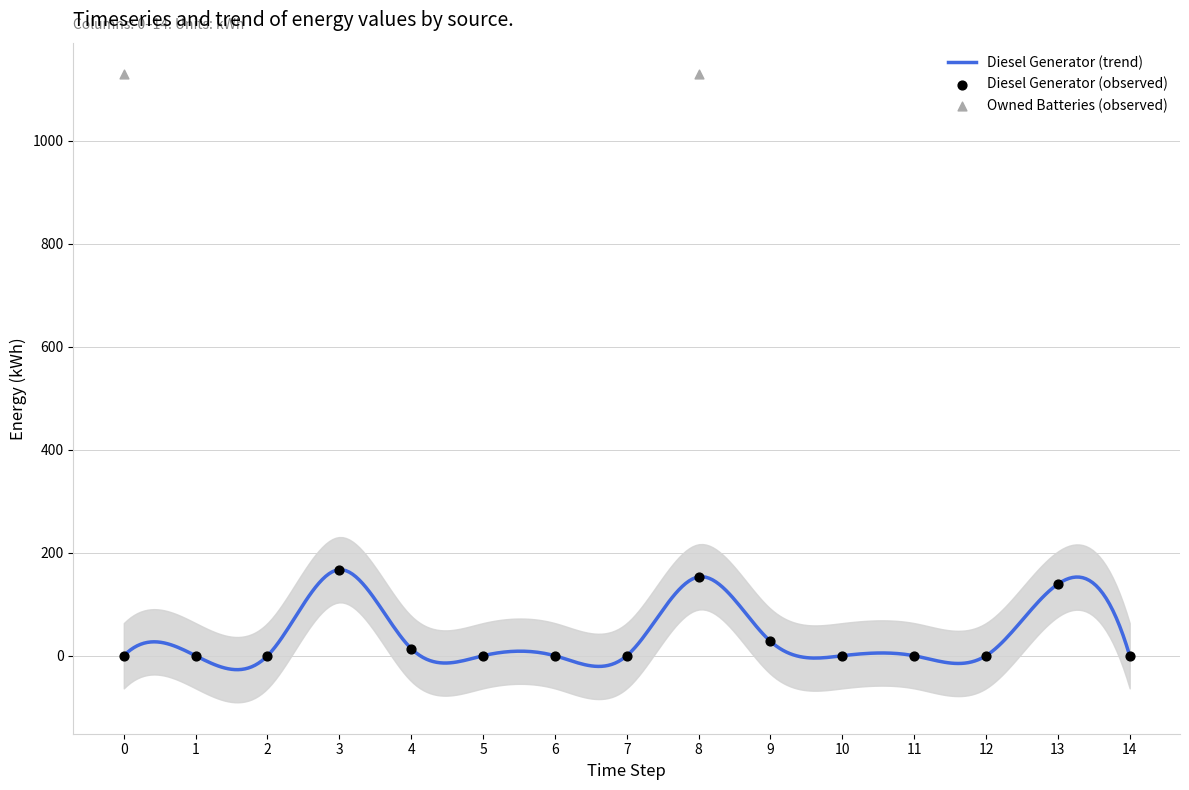

Which series has the largest Y range (max minus min)?

Owned Batteries